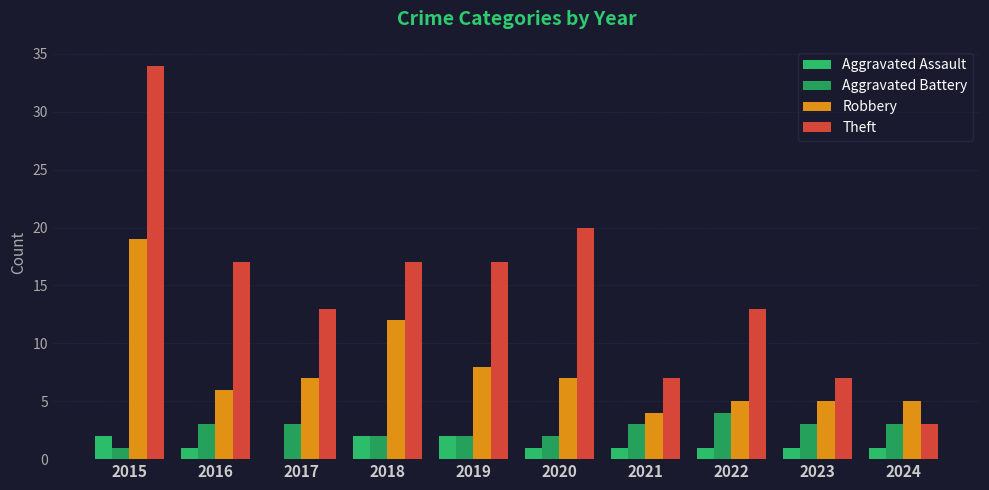

How many groups of bars are there?

10